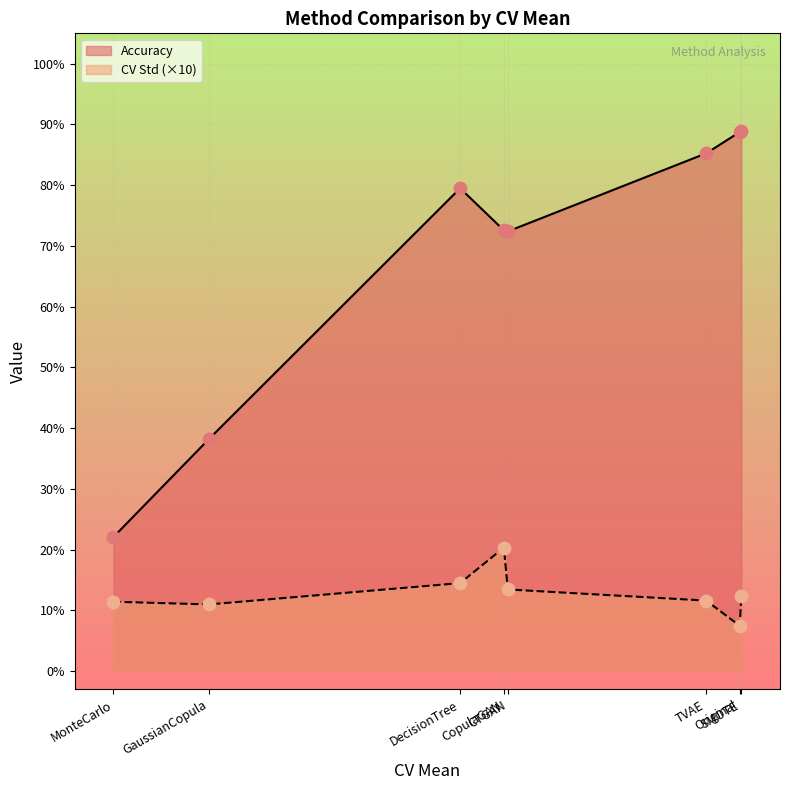

Which series has the largest total across all categories?

Accuracy